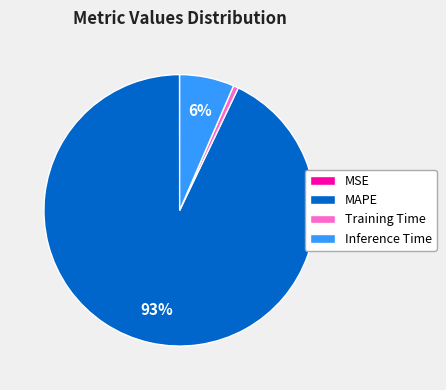

What percentage is the MAPE slice, to the nearest percent?

93%